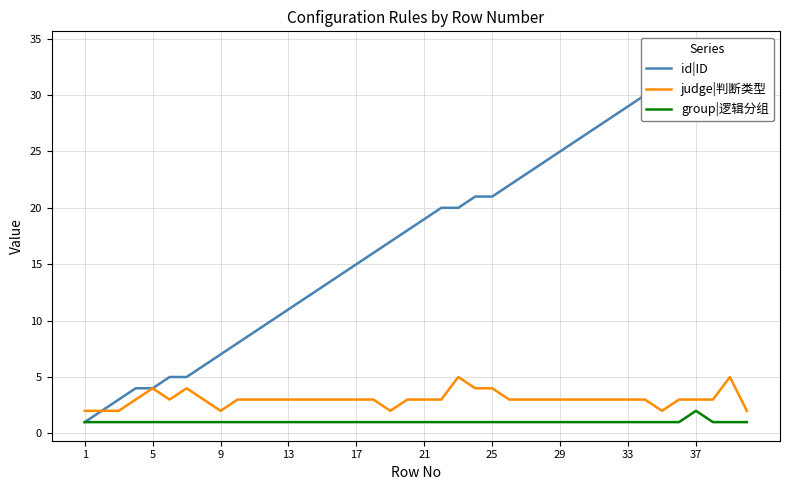

True or false: judge|判断类型 and group|逻辑分组 cross at least once.

False